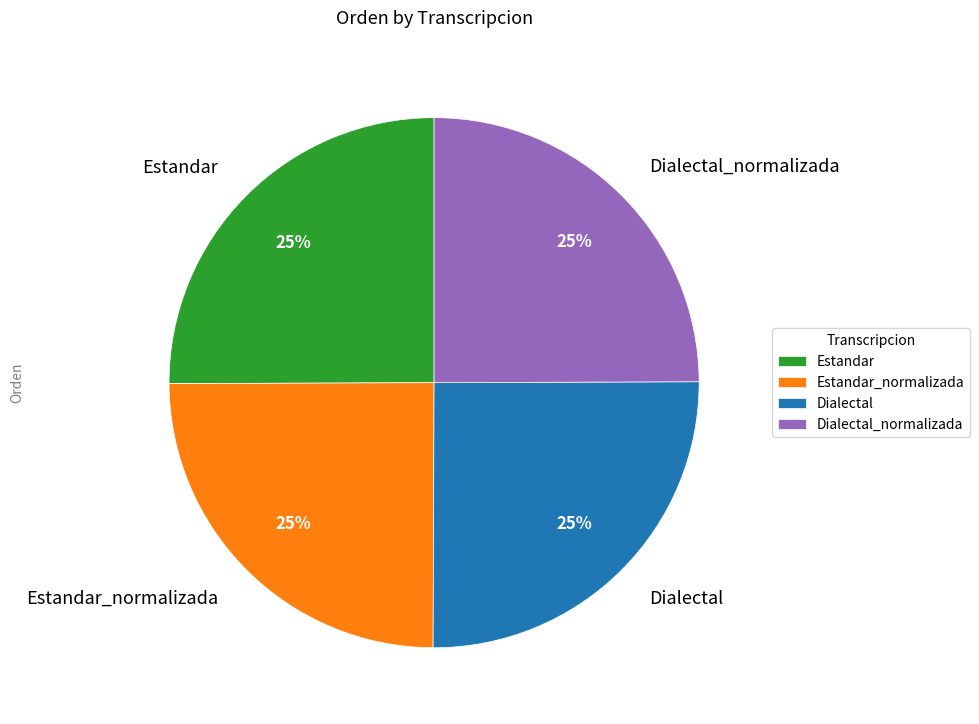

What percentage is the Estandar slice, to the nearest percent?

25%